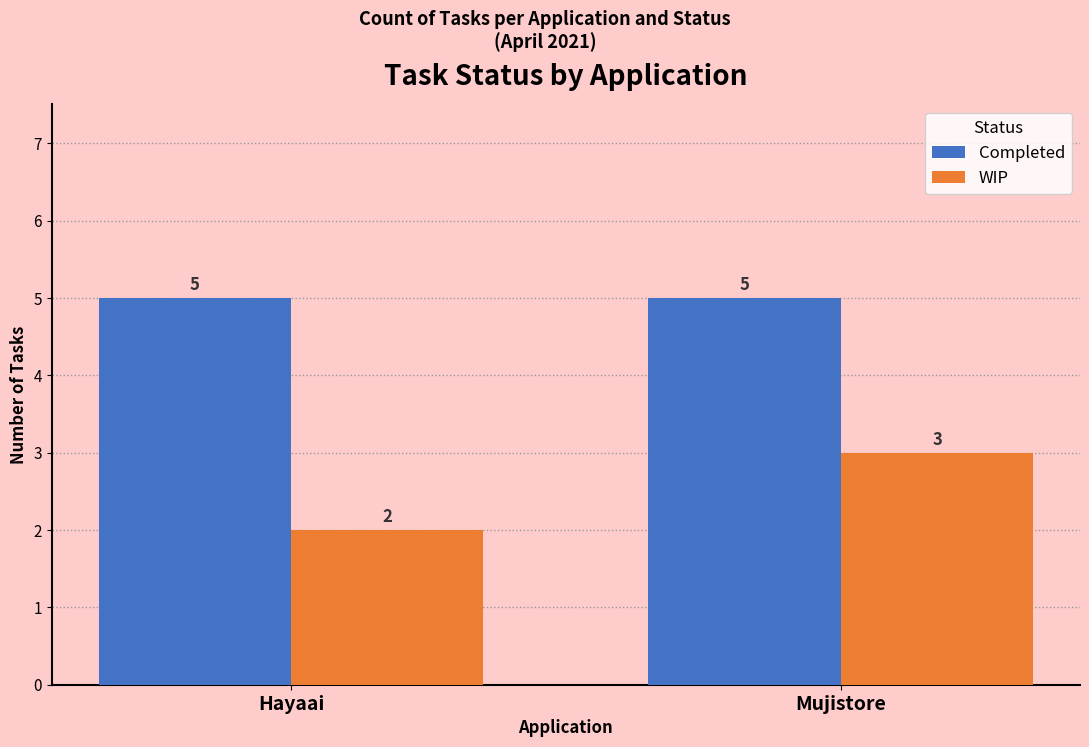

How many bars are there in each group?

2